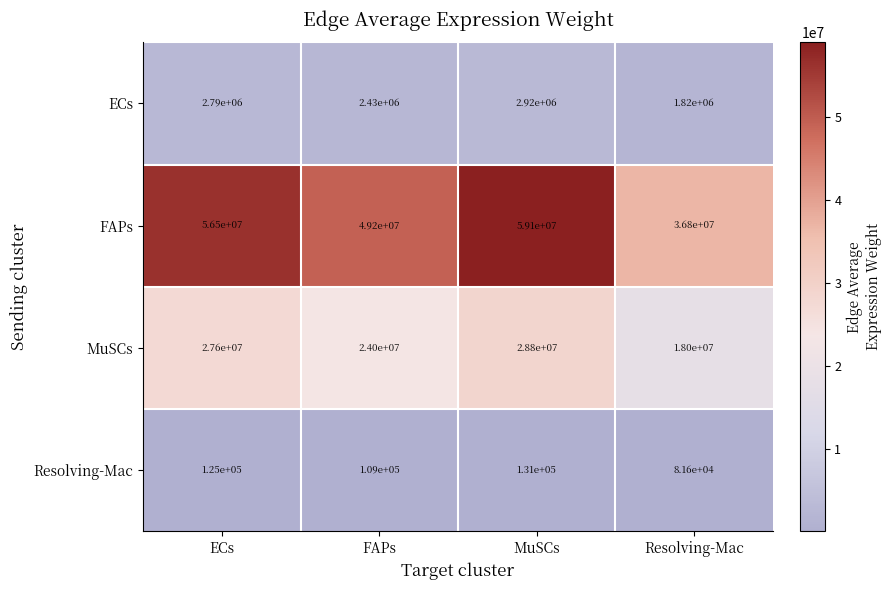

Count the FAPs values in the range 49200000 to 59100000.

3